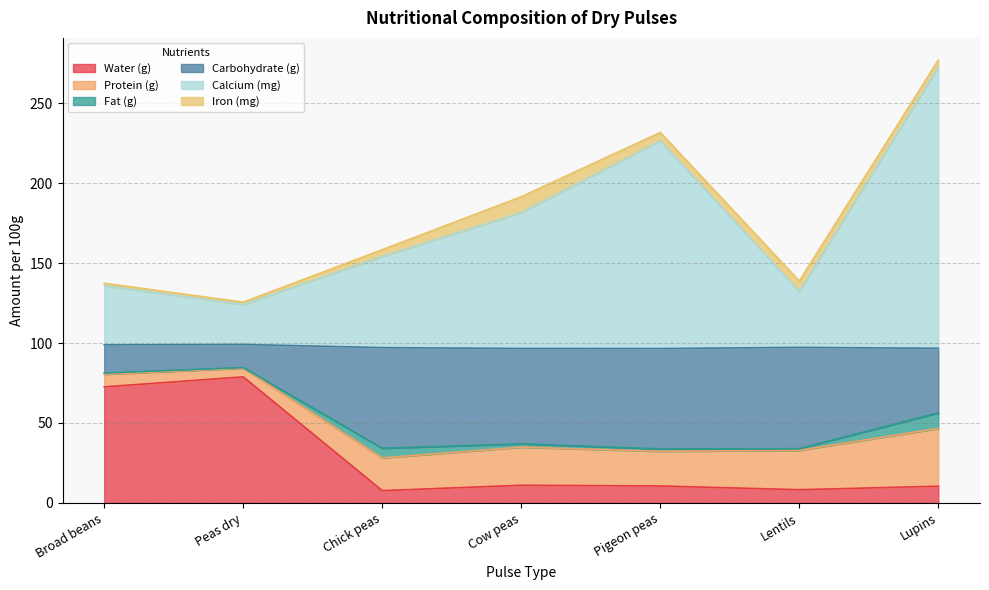

In carbohydrate_g, how many points are higher than both neighbors (excluding endpoints)?

2